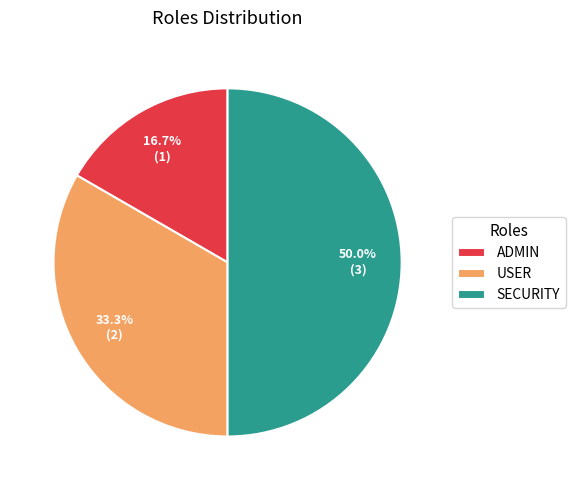

Is ADMIN the majority of the pie?

No